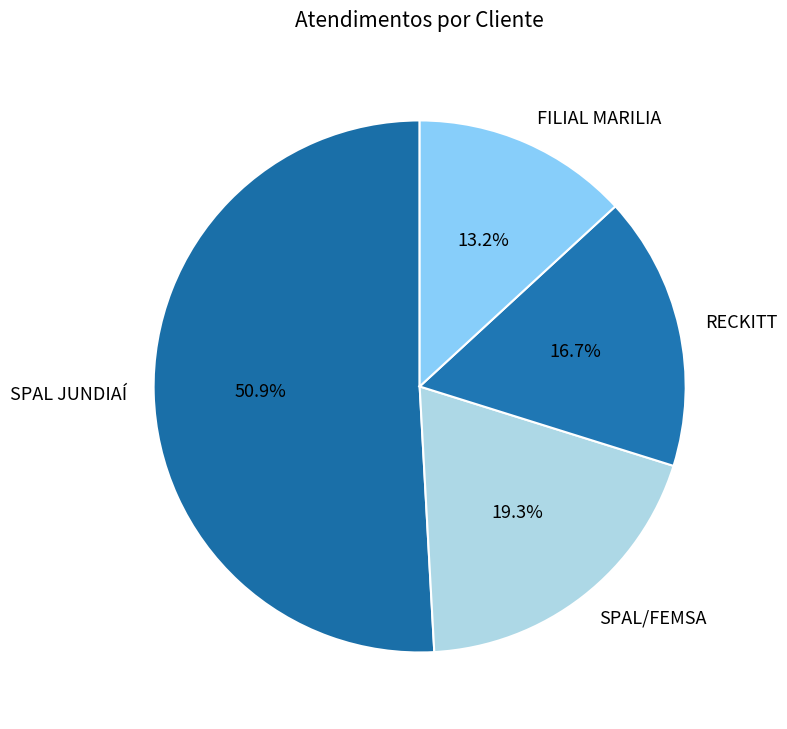

Which category has the biggest portion of the pie?

SPAL JUNDIAÍ